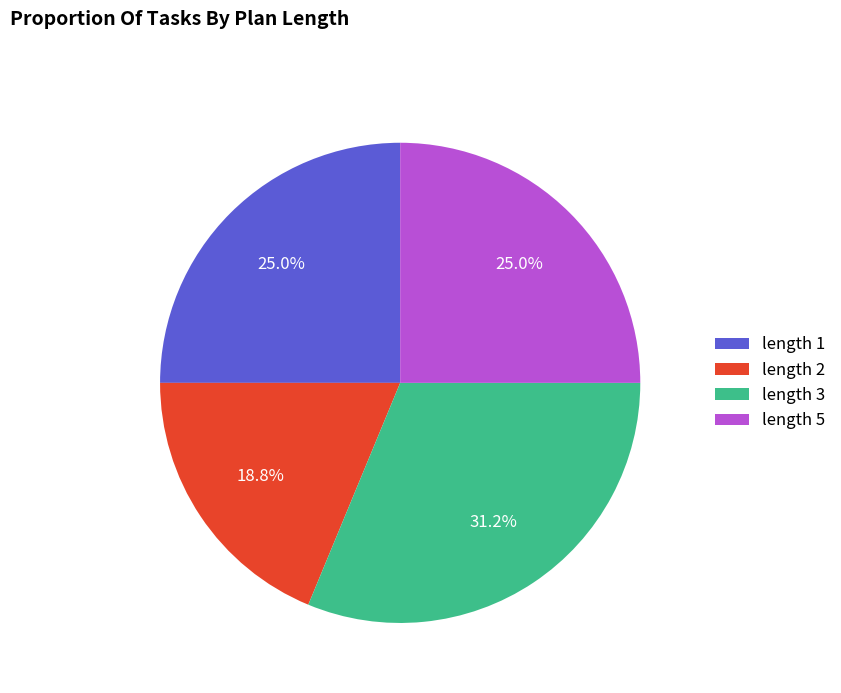

What is the ratio of the value at length 1 to the value at length 5?

1.0